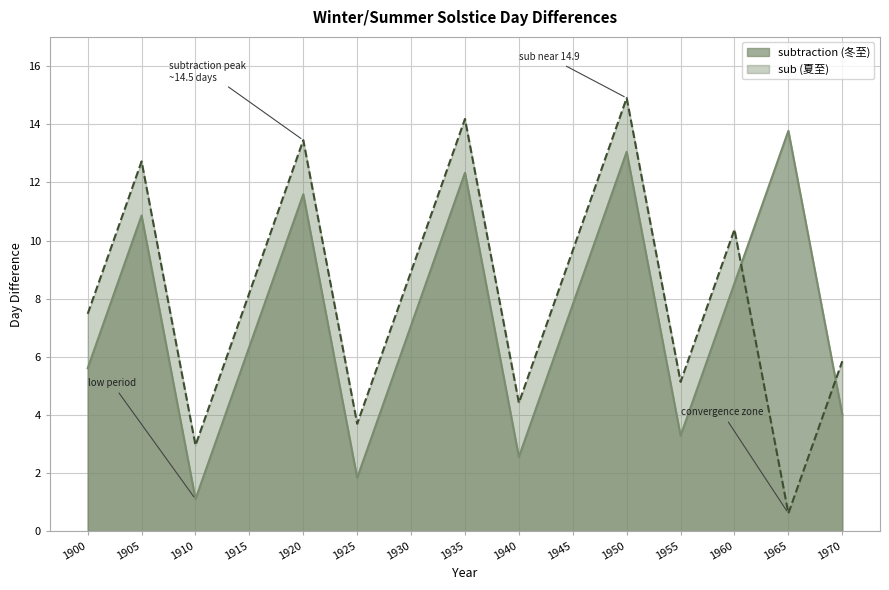

At which label does sub first exceed 8?

1905